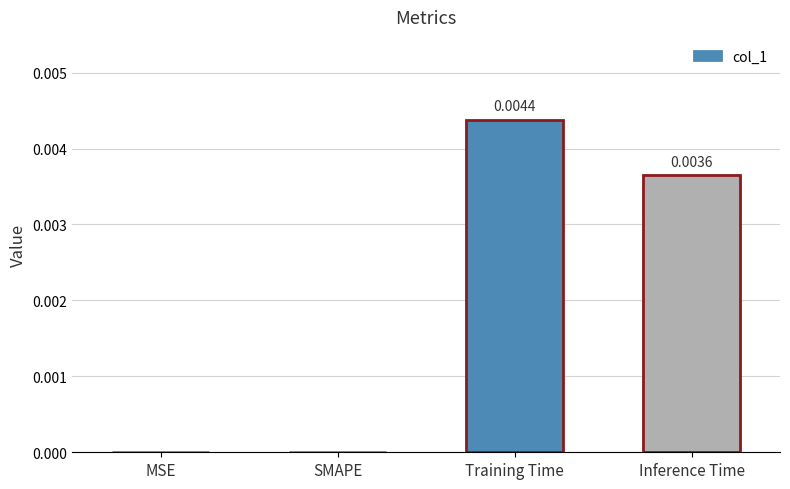

Which has a higher value, Inference Time or SMAPE?

Inference Time